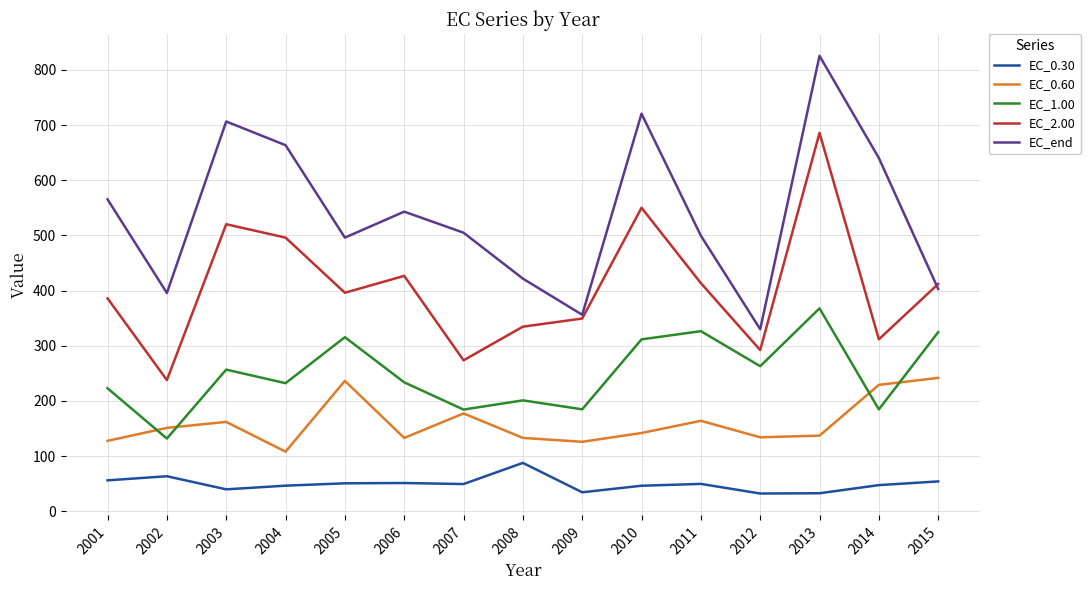

What are all the series names shown in the legend?

EC_0.30, EC_0.60, EC_1.00, EC_2.00, EC_end